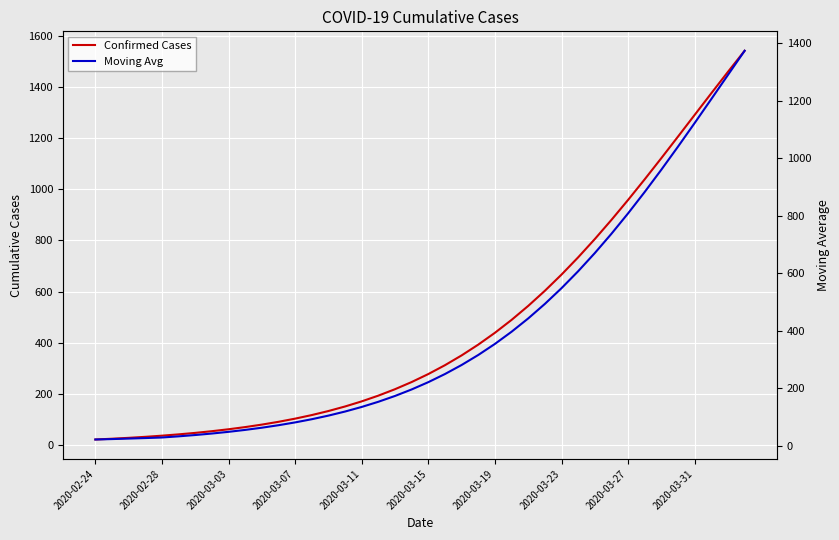

What are all the series names shown in the legend?

Confirmed Cases, Moving Avg